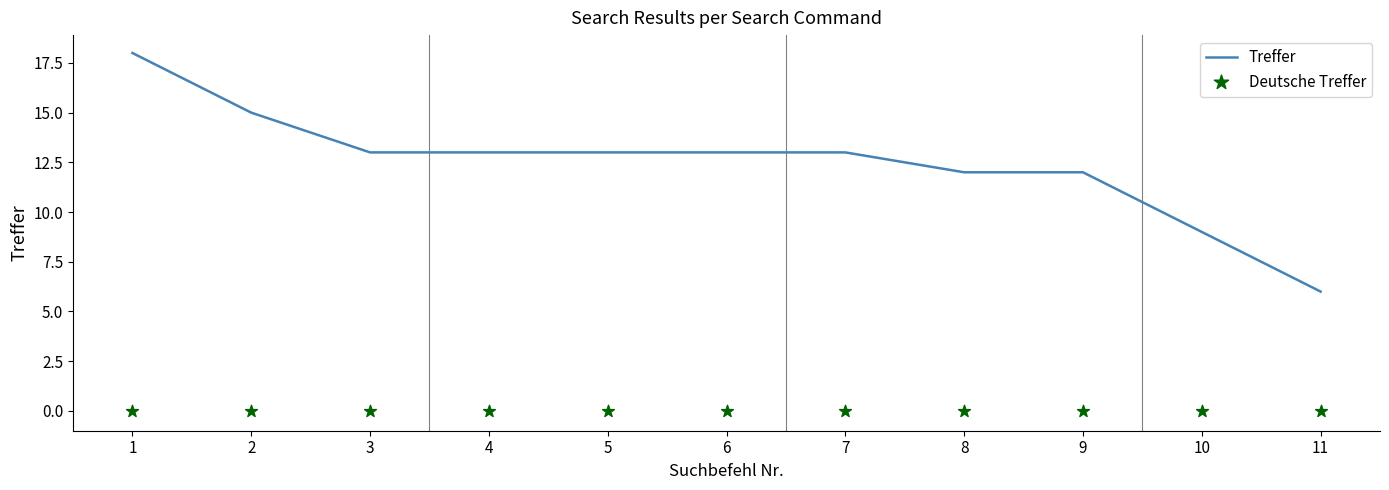

Is the value of Treffer at 3 greater than the value of Deutsche Treffer at 11?

Yes